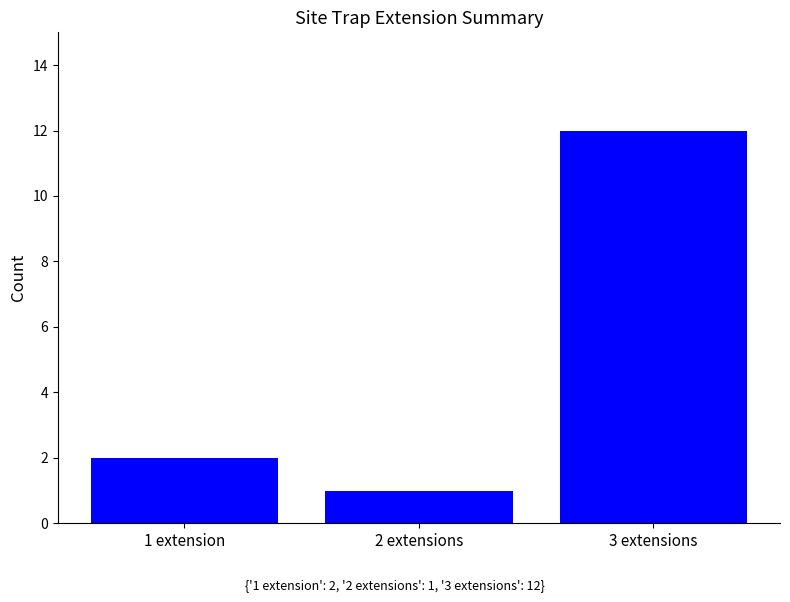

What position from the left is 1 extension?

1